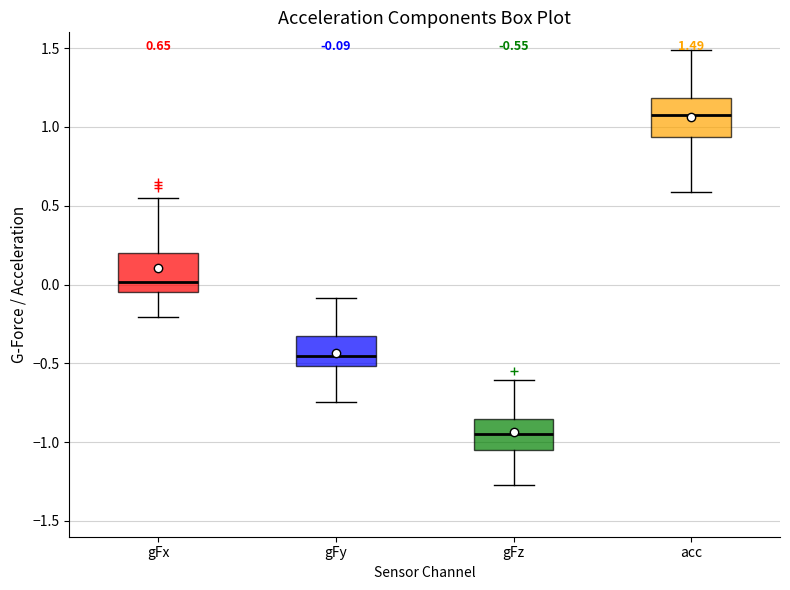

Which box's median line is the highest?

acc